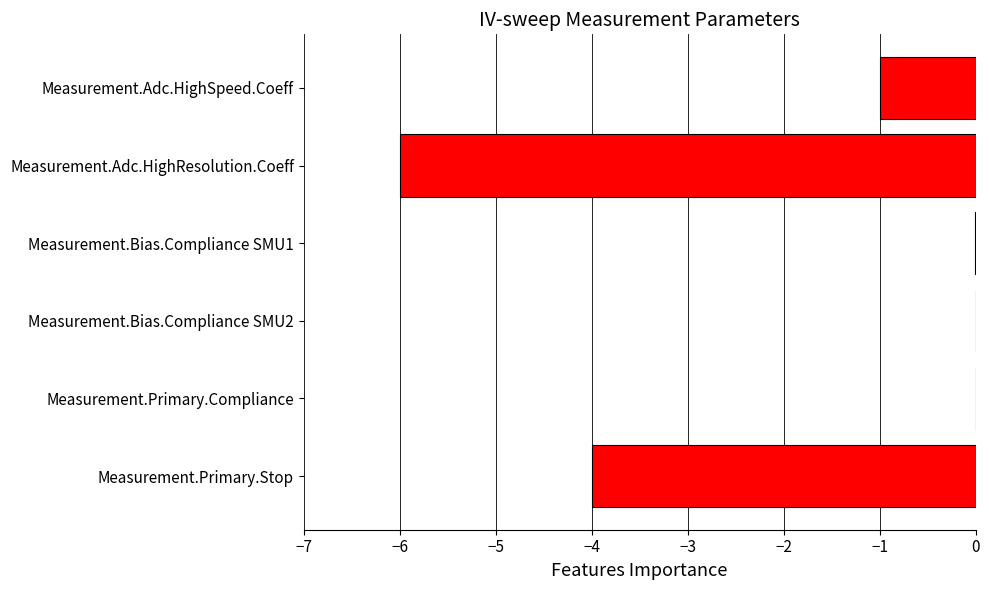

True or false: the data shows -1.0 at Measurement.Adc.HighSpeed.Coeff.

True